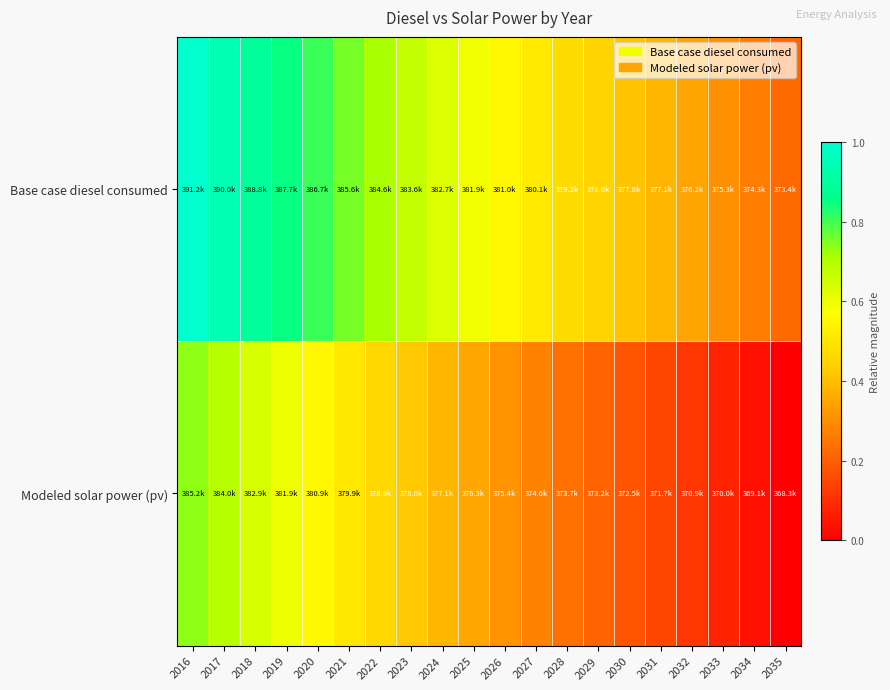

What is the maximum value shown in the chart?

1.0